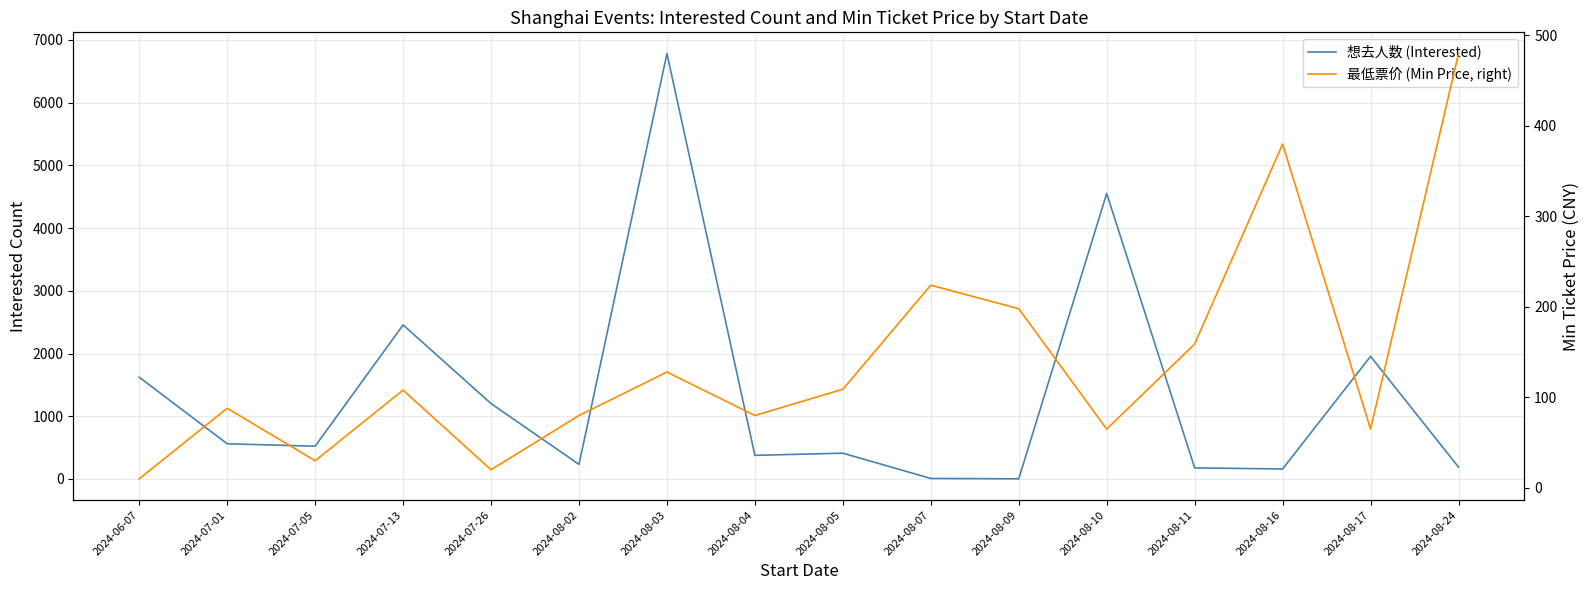

How many data points in 最低票价 (Min Price, right) are less than 108?

8